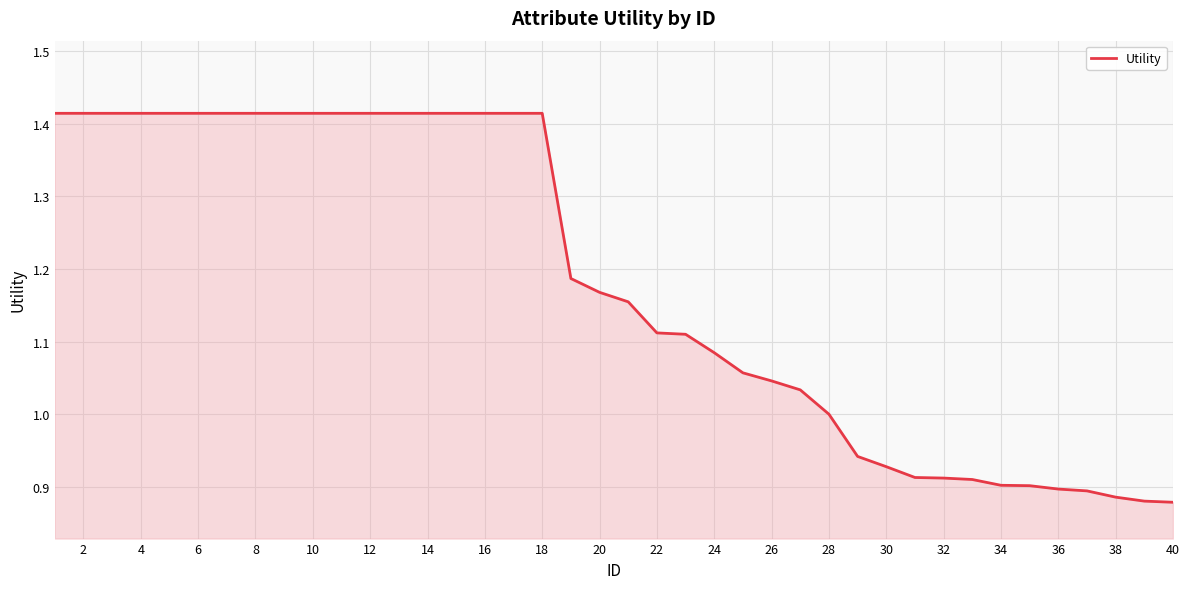

What is the difference between the second highest and minimum values?

0.5